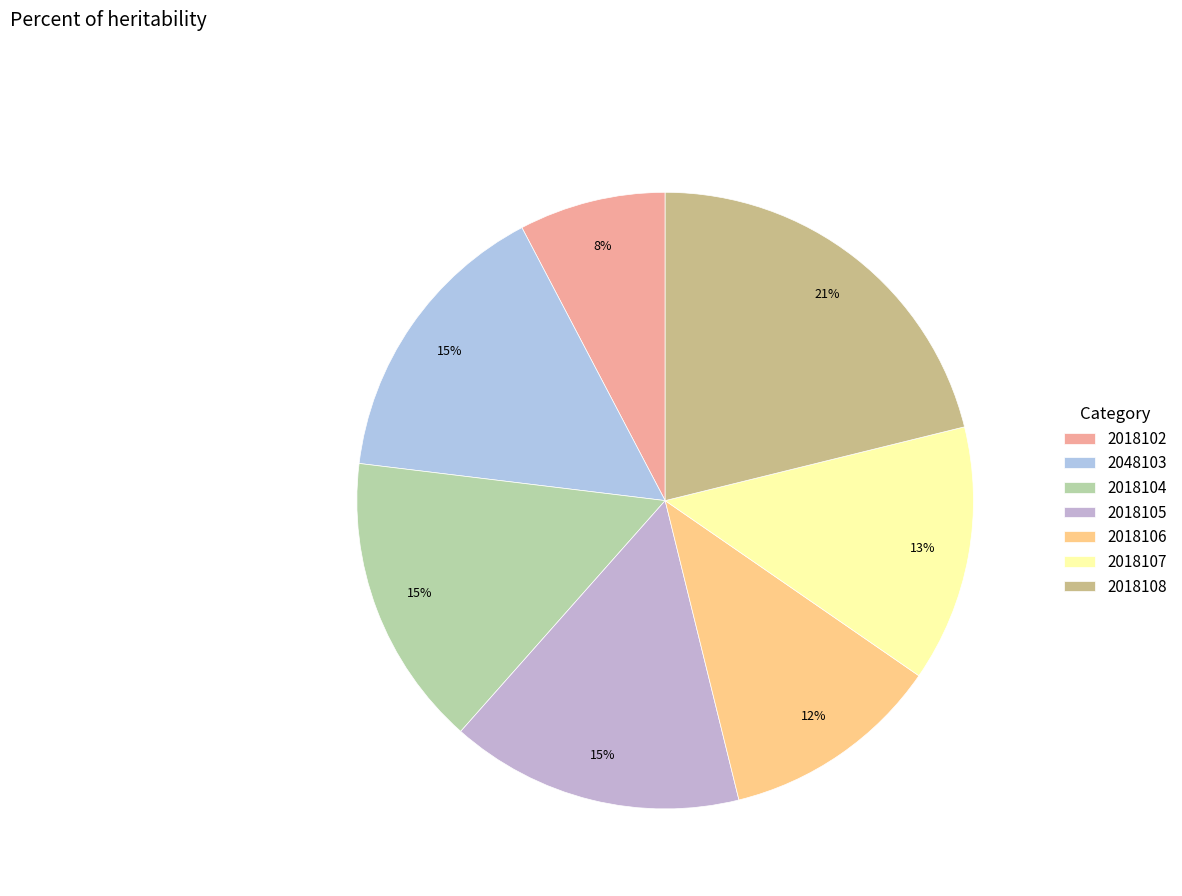

Combined, do 2018108 and 2018106 account for over 50%?

No